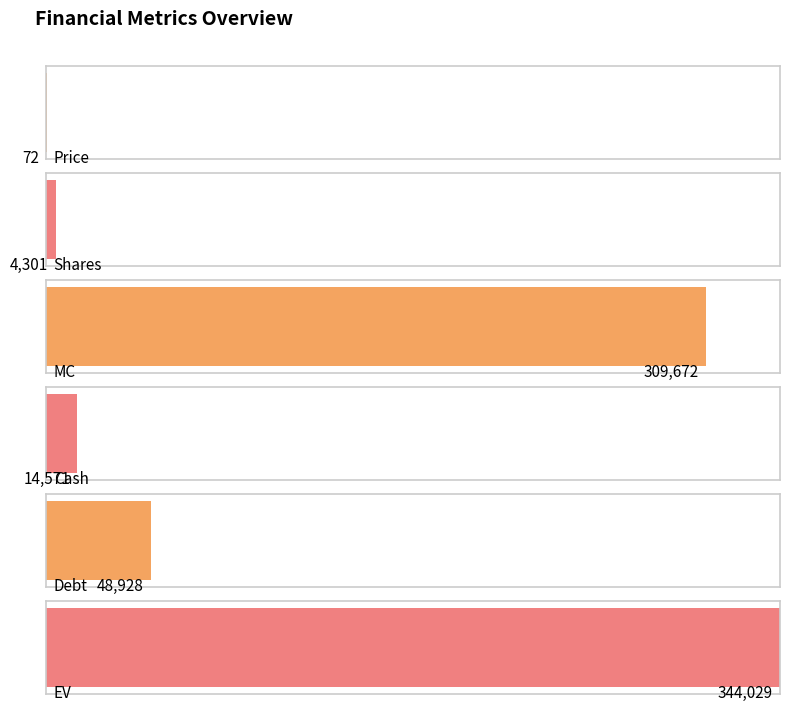

The value at Debt is 48928. True or false?

True